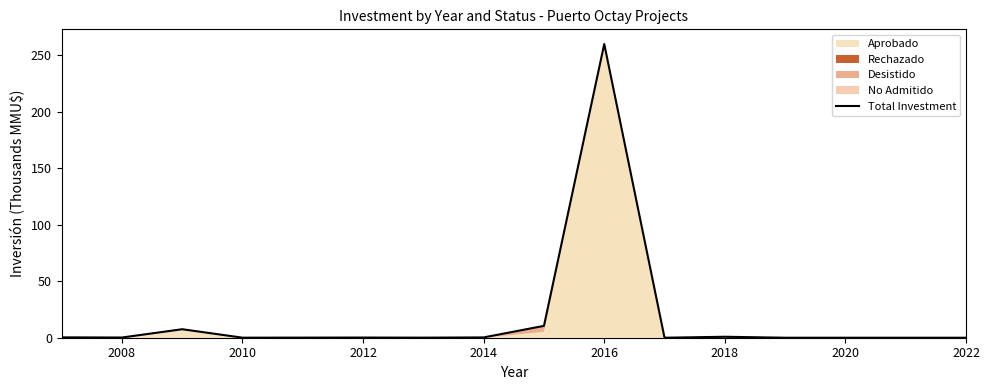

What is the change in value from 2008 to 2020?

-0.2